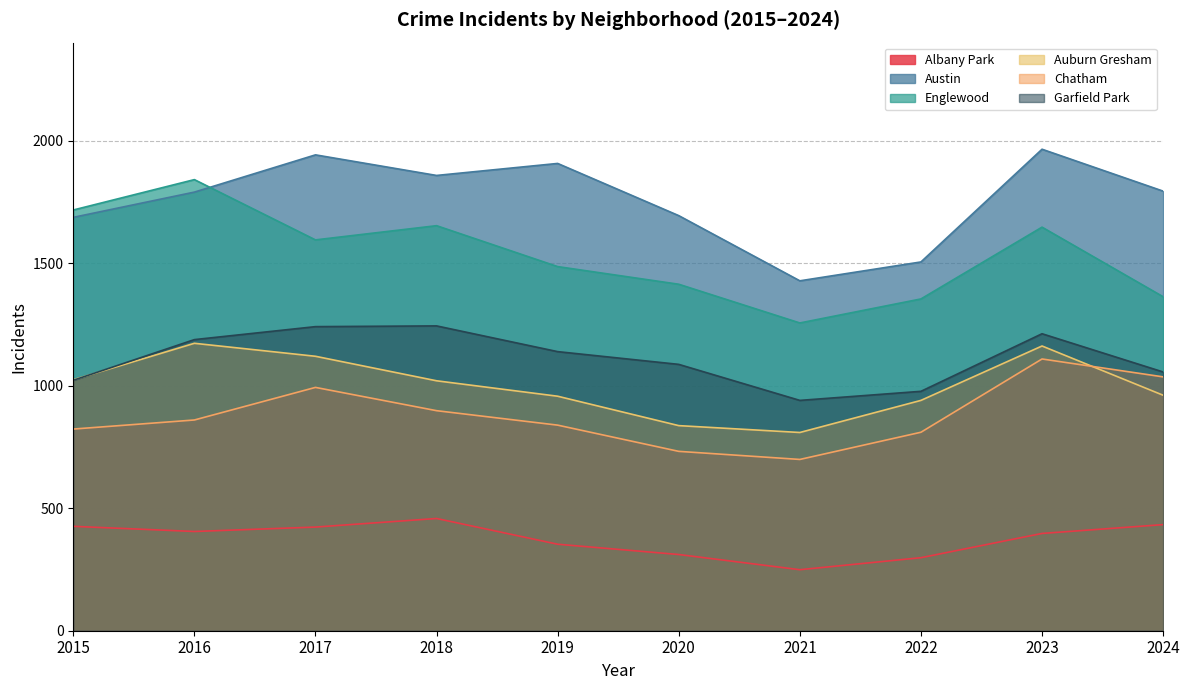

At which label is Albany Park closest to 353?

2019